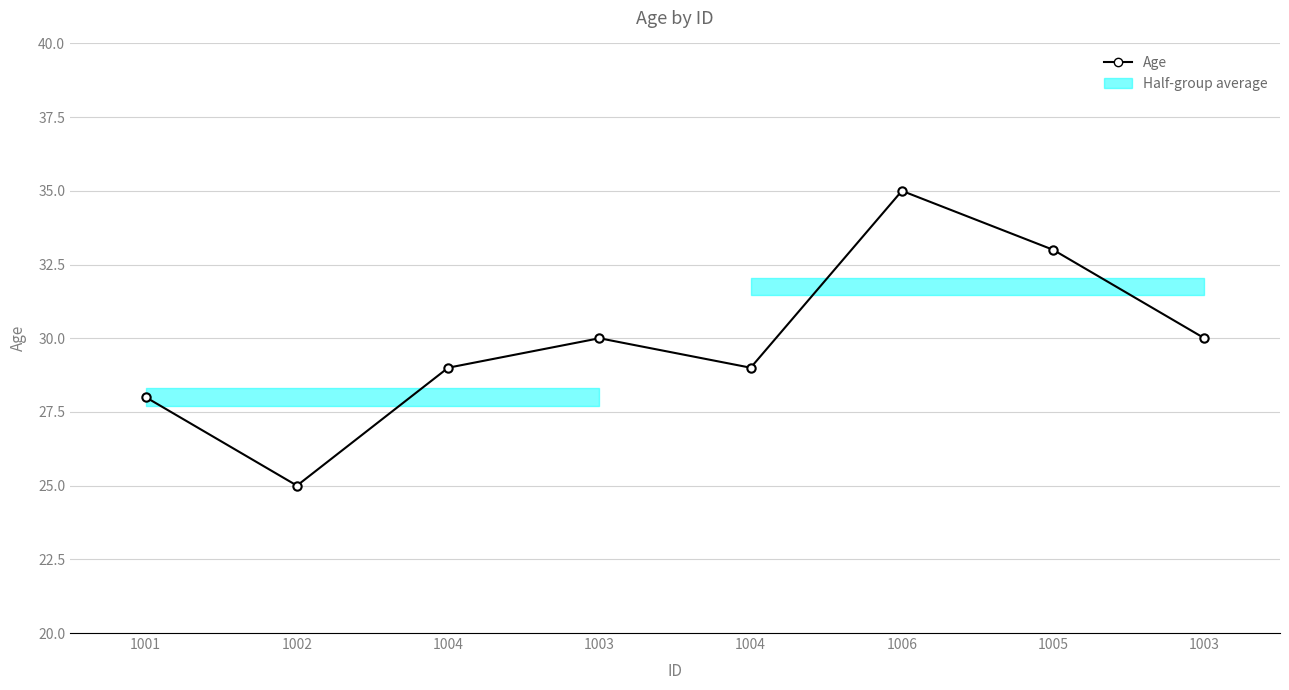

How many points are lower than both their immediate neighbors (excluding endpoints)?

2